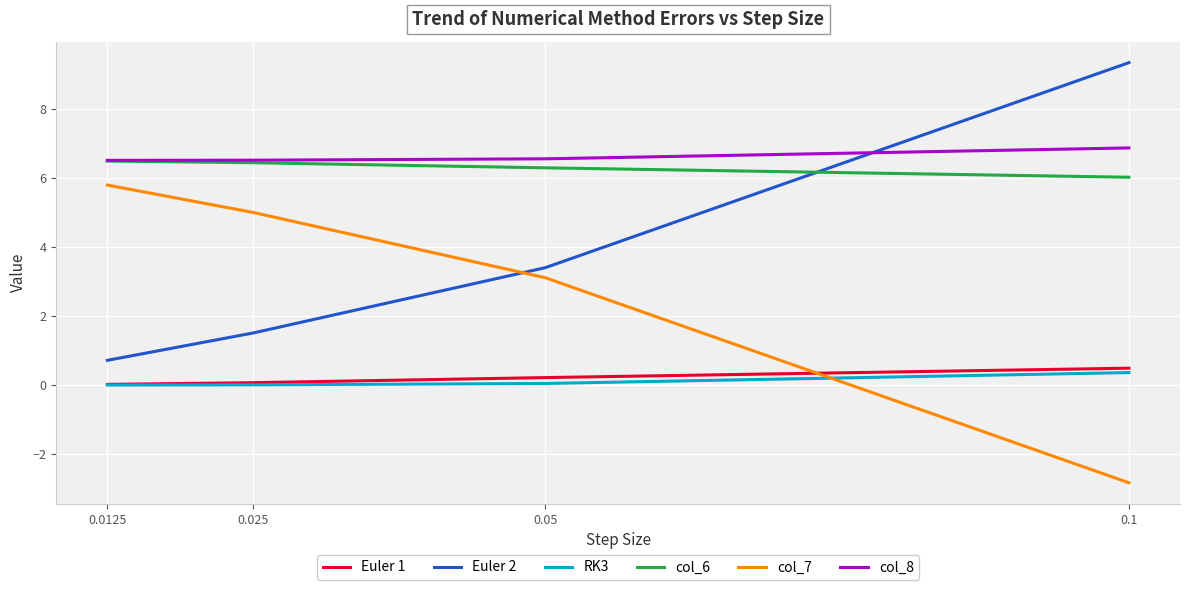

True or false: Euler 2 and col_7 cross at least once.

True